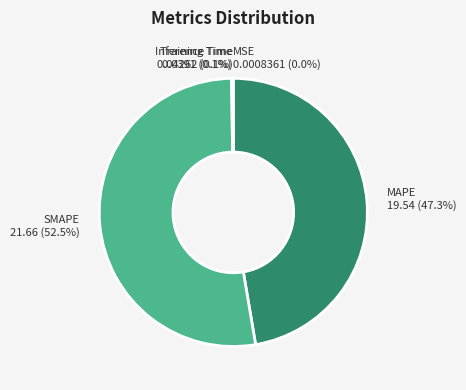

Between MAPE and SMAPE, which is larger?

SMAPE